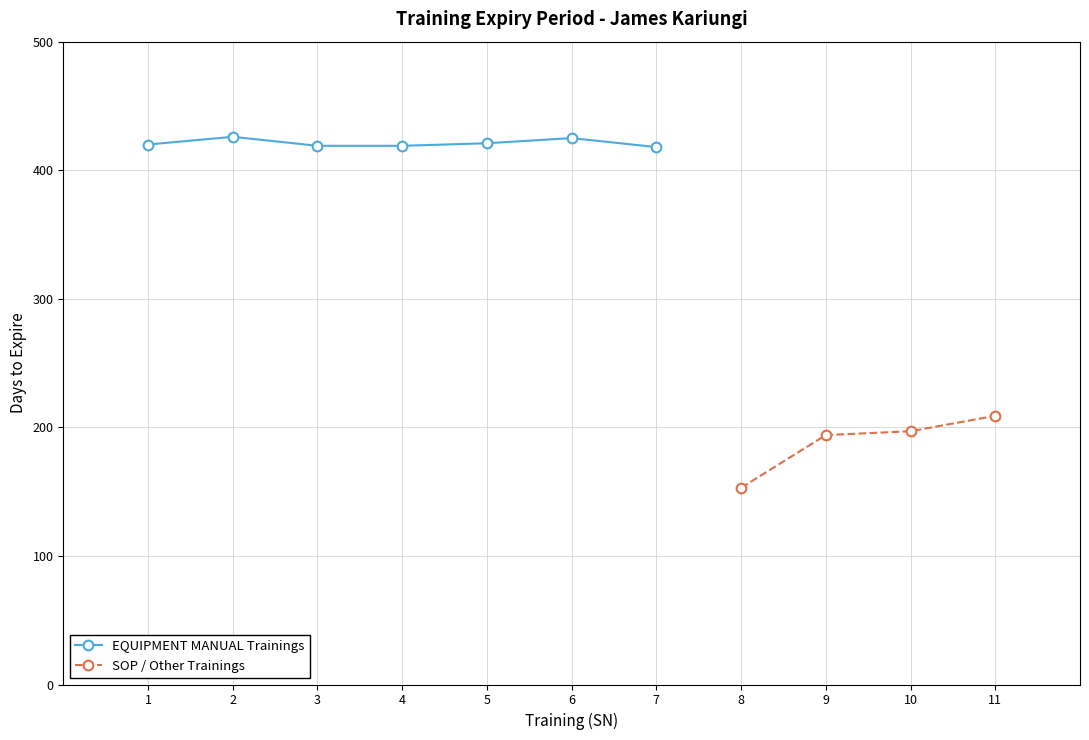

Is it true that the value at 10 is 107?

False